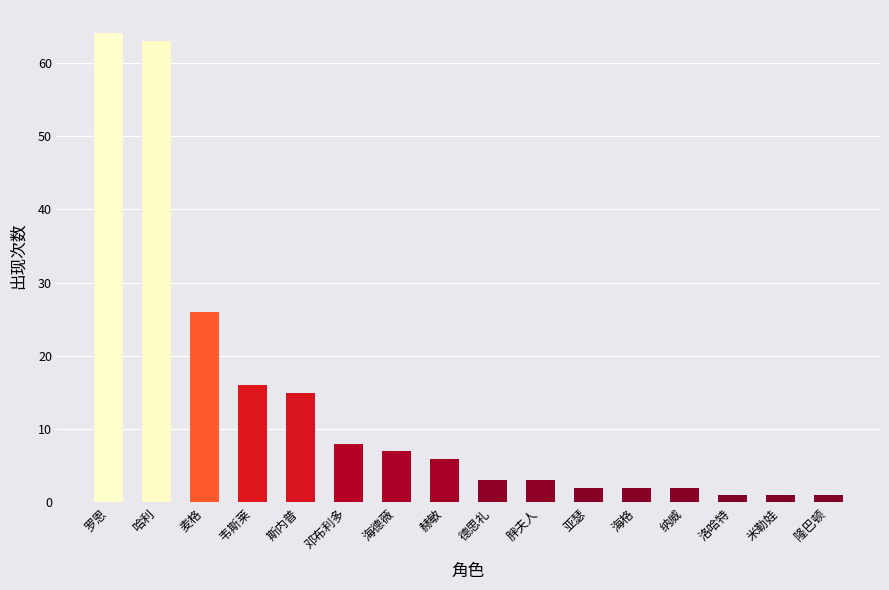

What is the average value?

14